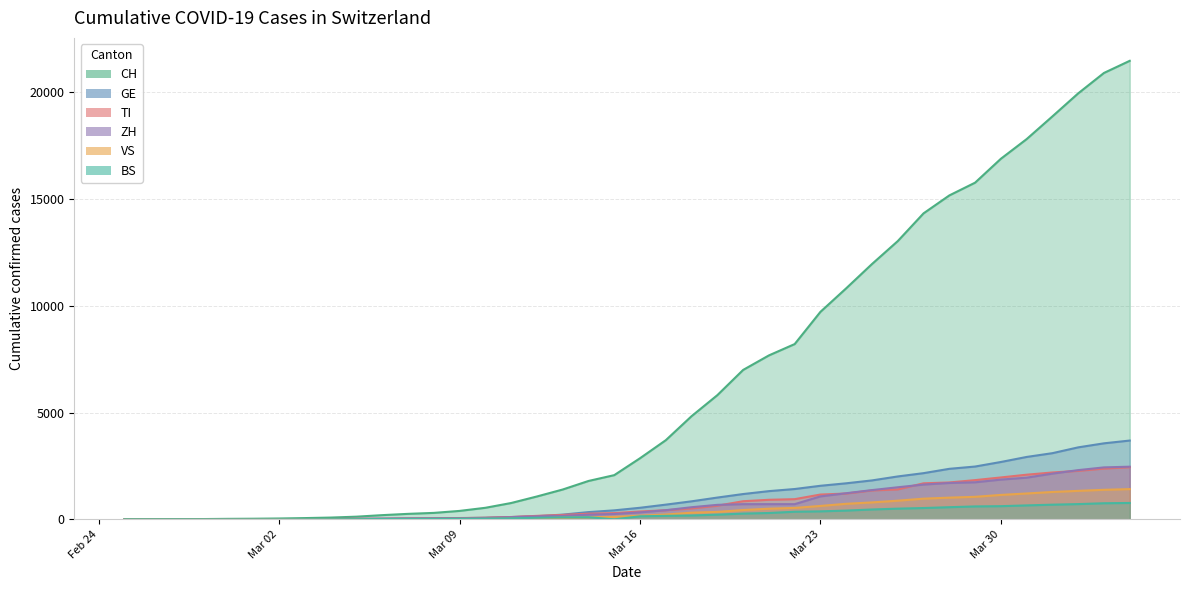

How many lines are shown in the chart?

6